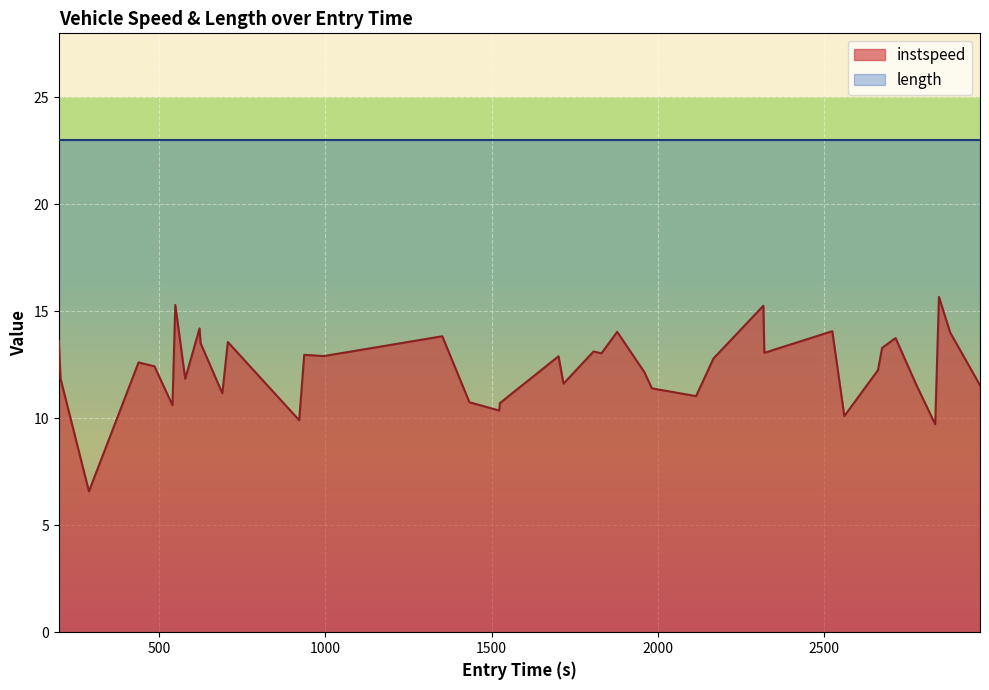

What is the smallest value displayed?

6.6